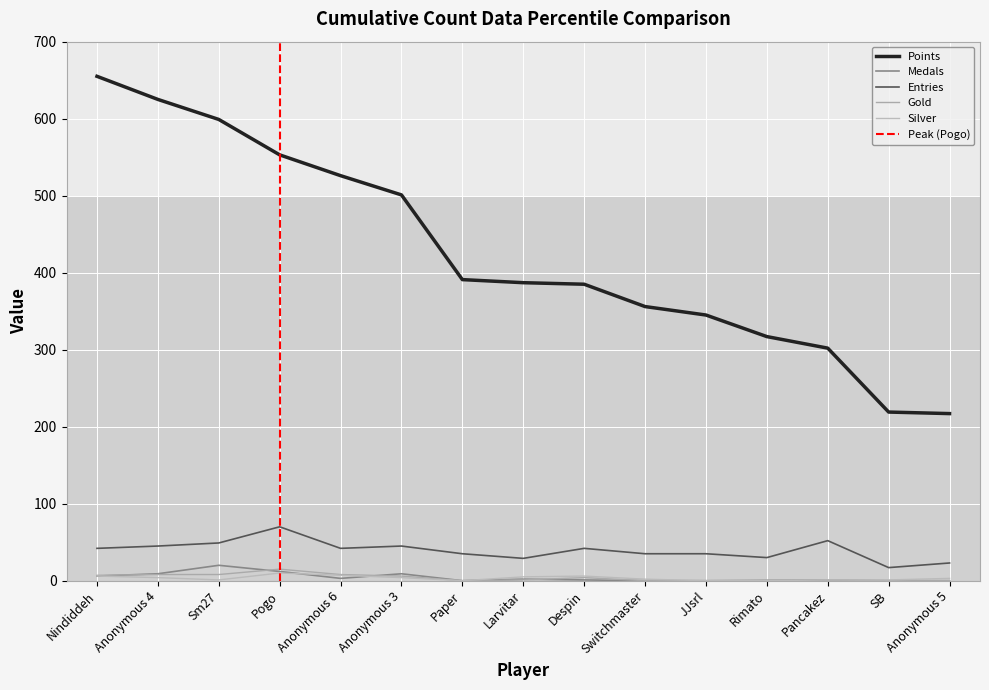

Reading right to left, what are all the values shown in this chart?

Points: 217	219	302	317	345	356	385	387	391	501	526	553	599	625	655
Medals: 0	0	1	0	0	0	1	2	0	9	3	12	20	9	6
Entries: 23	17	52	30	35	35	42	29	35	45	42	70	49	45	42
Gold: 0	0	1	1	0	0	4	1	0	6	8	15	8	8	7
Silver: 3	1	1	0	0	2	6	5	0	4	7	10	1	4	6